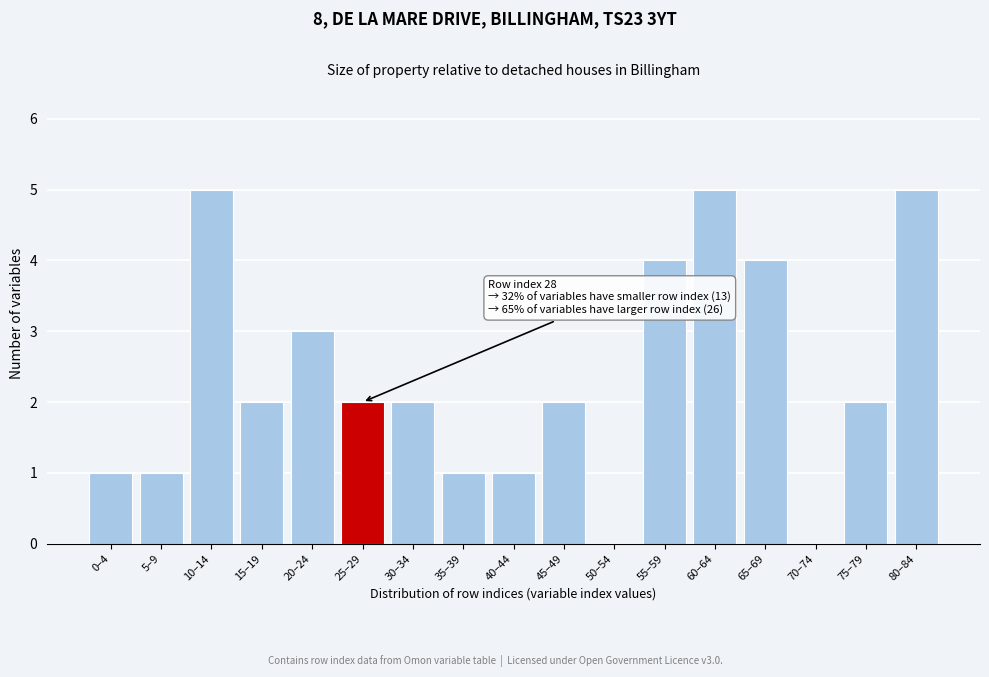

Reading right to left, list all the values displayed in this chart.

80–84=5	75–79=2	70–74=0	65–69=4	60–64=5	55–59=4	50–54=0	45–49=2	40–44=1	35–39=1	30–34=2	25–29=2	20–24=3	15–19=2	10–14=5	5–9=1	0–4=1